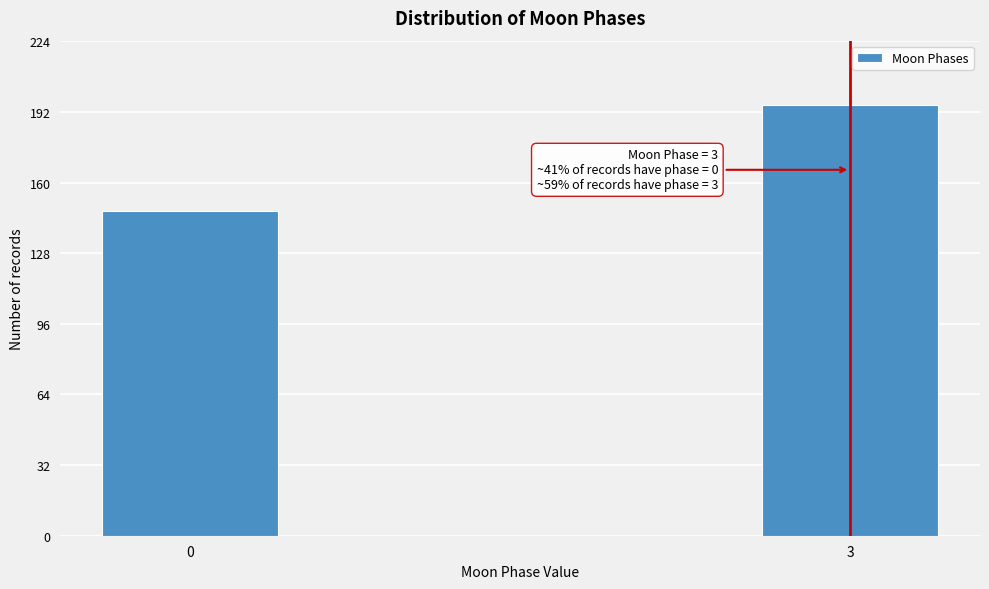

Reading right to left, extract all data points from this chart.

3=195	0=147